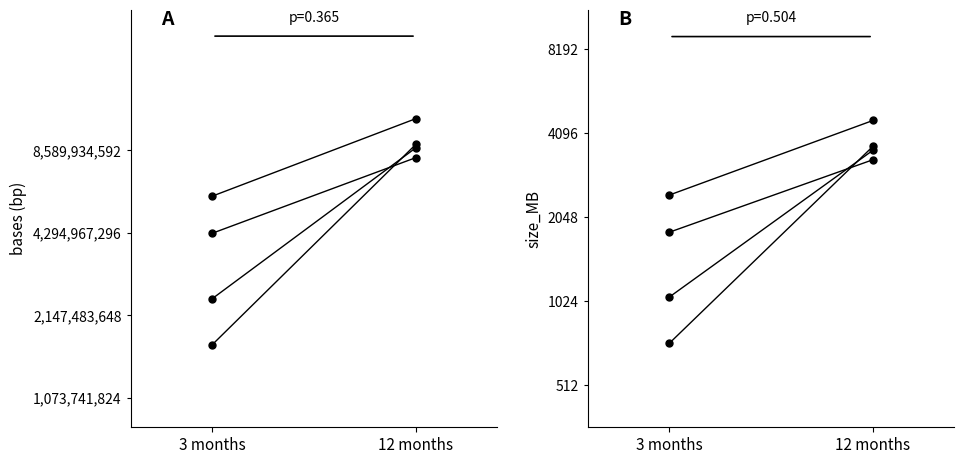

What position from the right is 3 months?

2